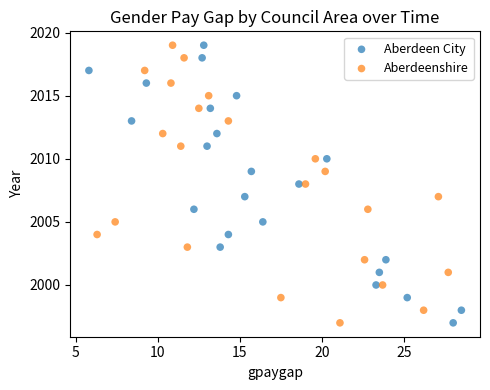

What are all the series names shown in the legend?

Aberdeen City, Aberdeenshire